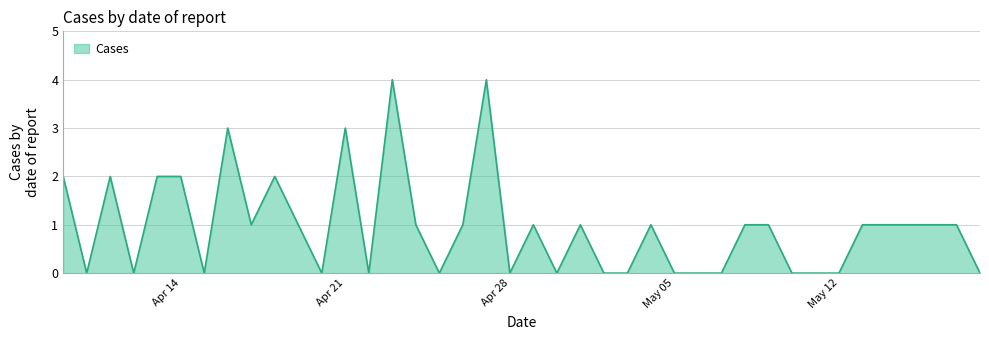

What is the greatest value displayed?

4